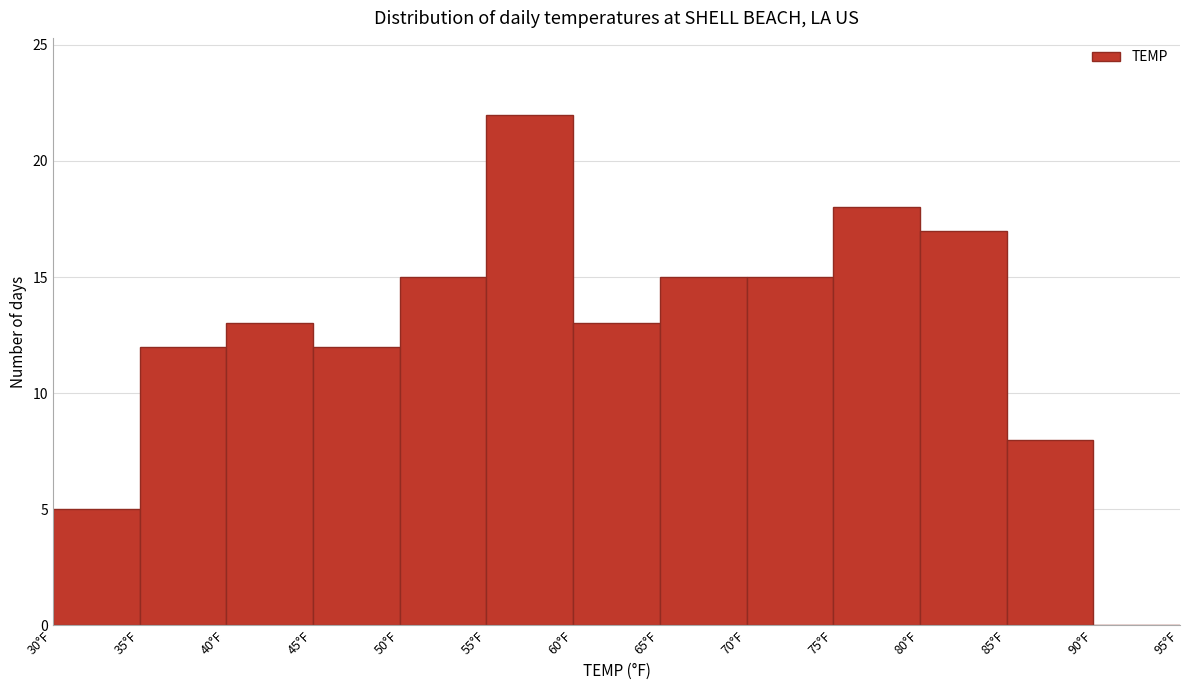

Reading left to right, transcribe this chart: for each bar, give the range it covers on the x-axis and its height. The values are not printed on the chart, so give them approximately, as read against the axis.

30 to 35: 5
35 to 40: 12
40 to 45: 13
45 to 50: 12
50 to 55: 15
55 to 60: 22
60 to 65: 13
65 to 70: 15
70 to 75: 15
75 to 80: 18
80 to 85: 17
85 to 90: 8
90 to 95: 0